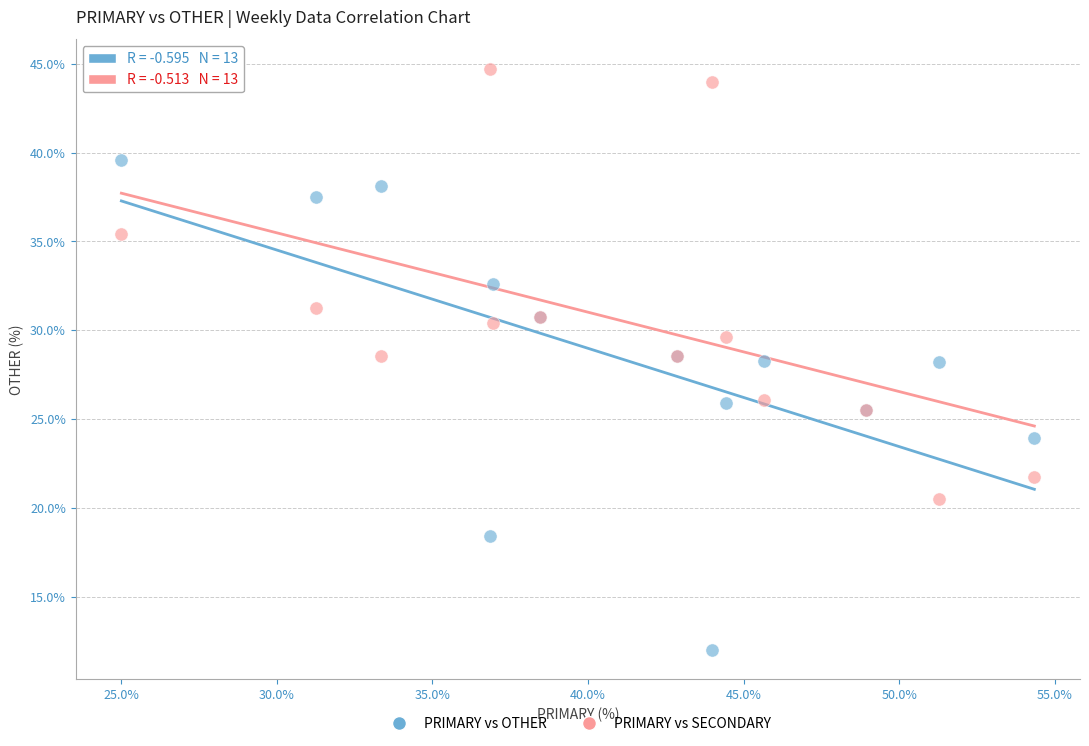

Which series contains the lowest Y value?

PRIMARY vs OTHER